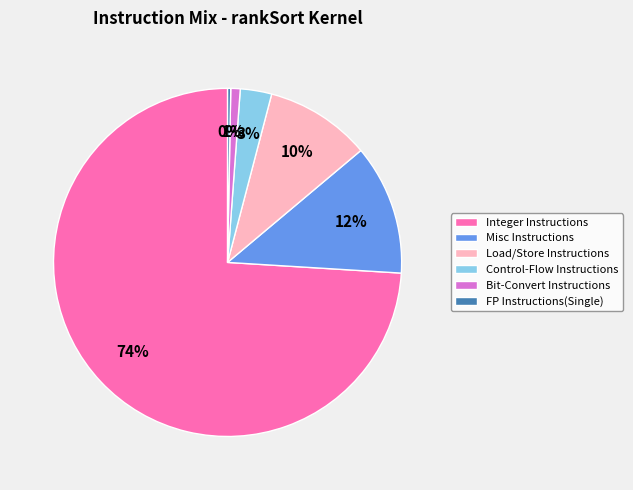

To the nearest percent, what is the difference between the Misc Instructions and Load/Store Instructions slice percentages?

2%